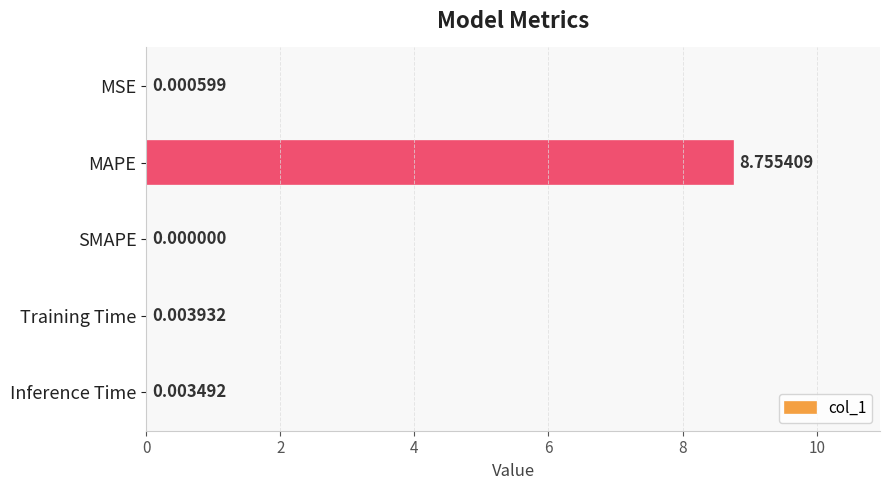

At which label is the value closest to 4?

Training Time